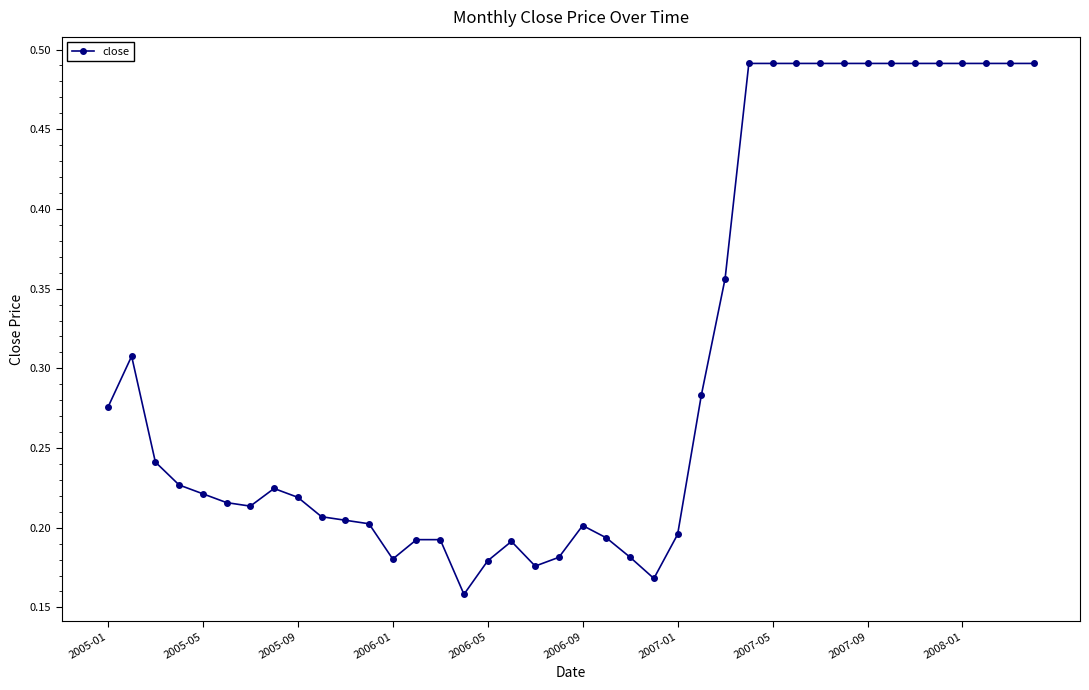

What is the sum of all values?

12.2